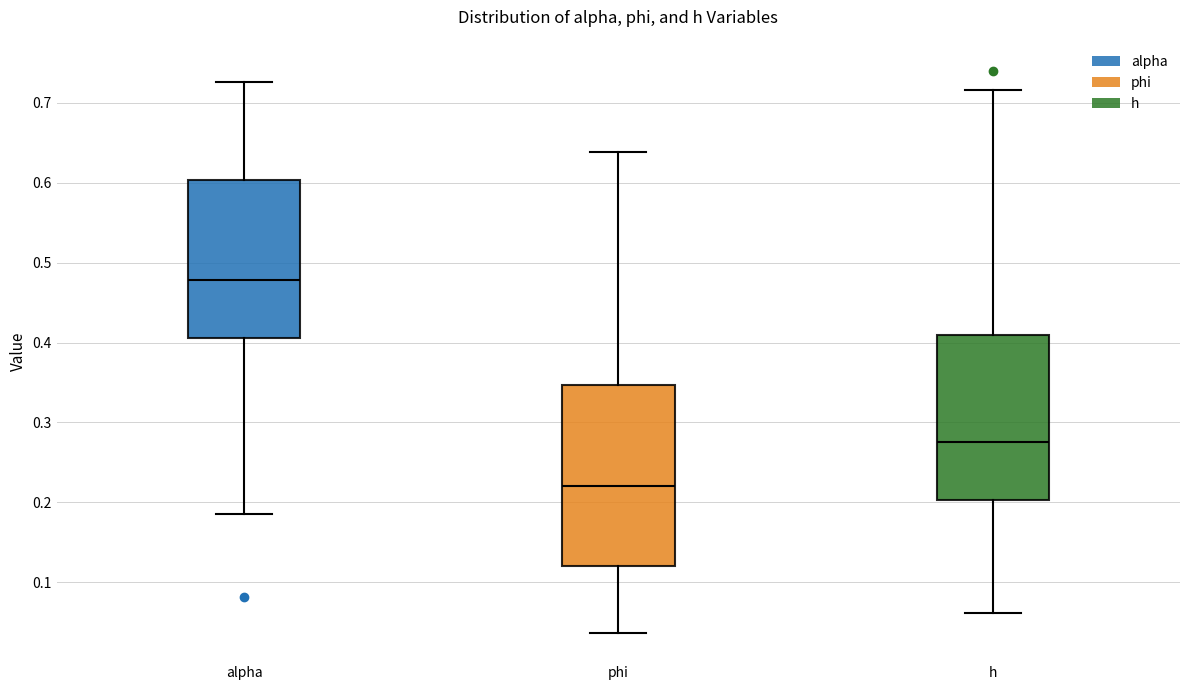

Which box is the tallest, from its lower edge to its upper edge?

phi